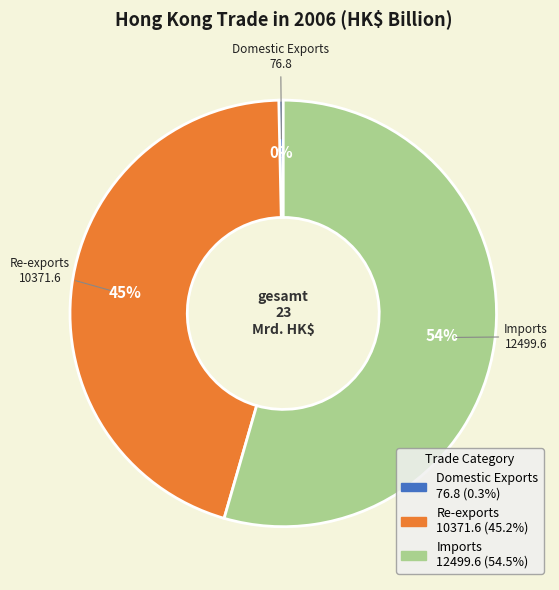

What is the ratio of the value at Imports to the value at Domestic Exports?

162.7